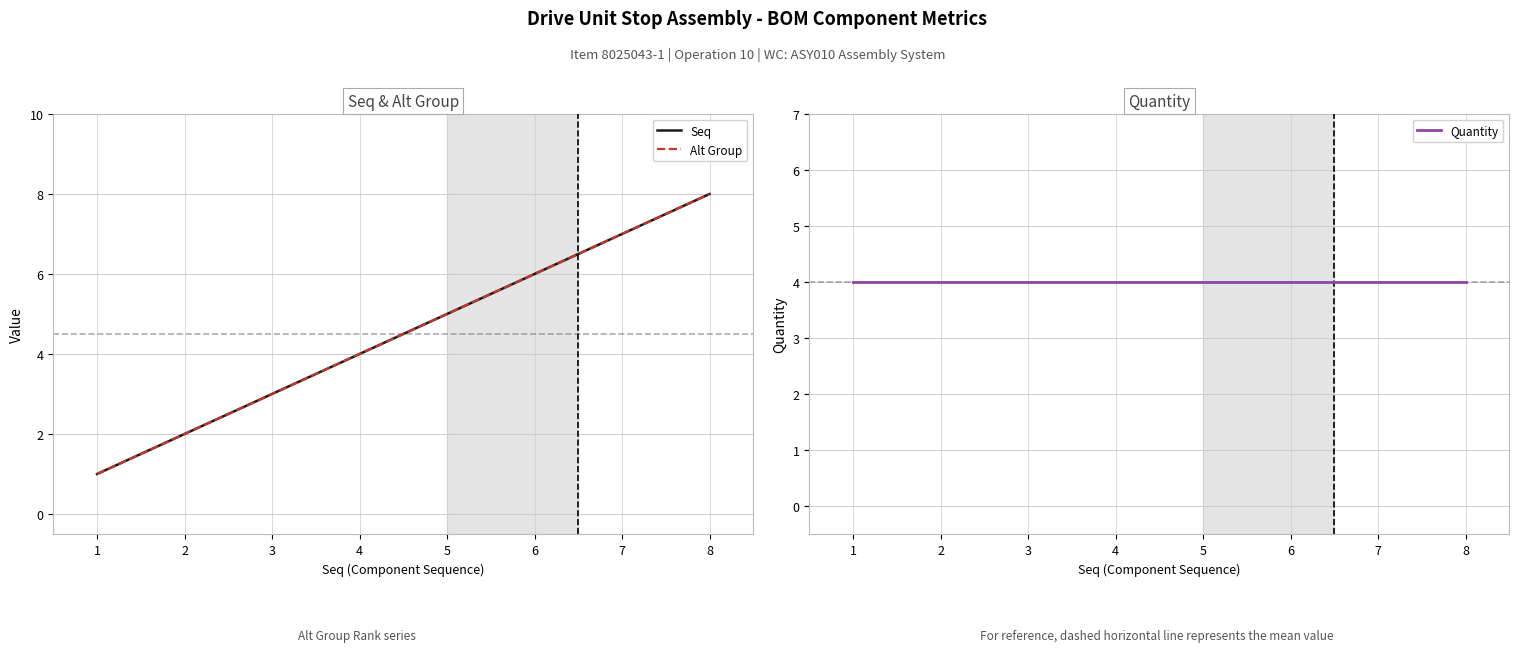

Which series has the widest spread of values?

Seq